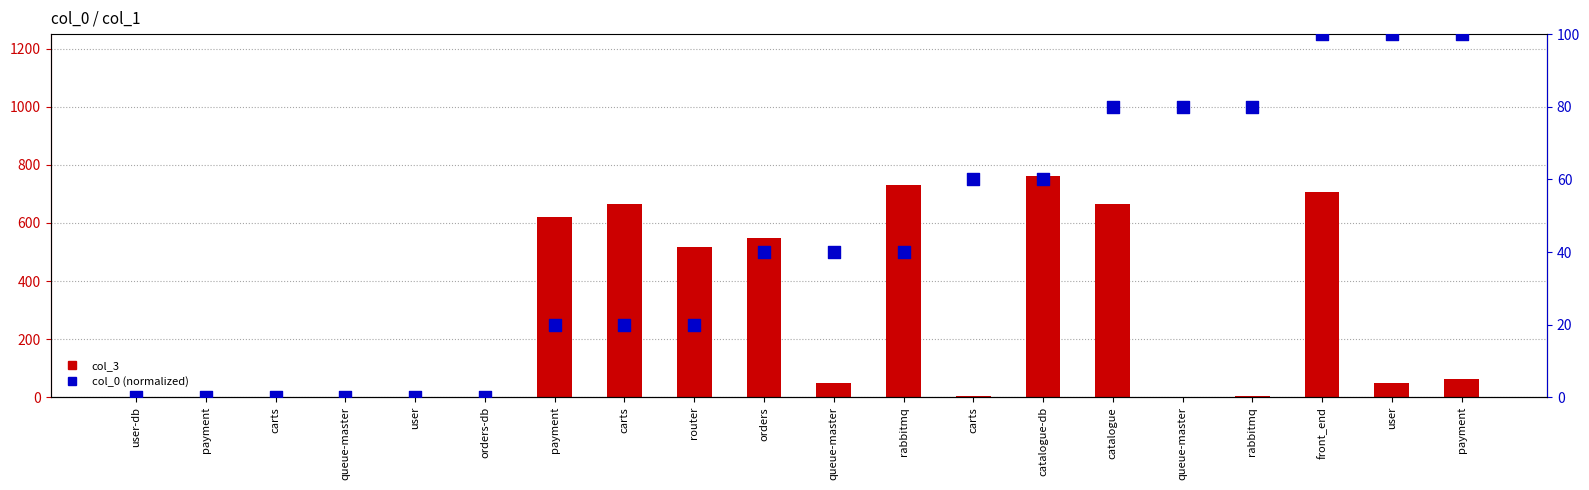

At which category is the sum across all series the highest?

catalogue-db